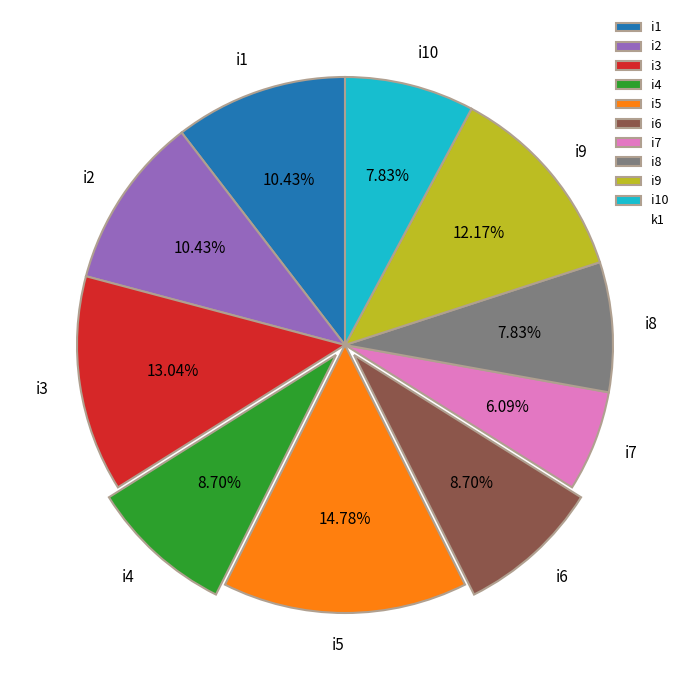

Is i9 the majority of the pie?

No